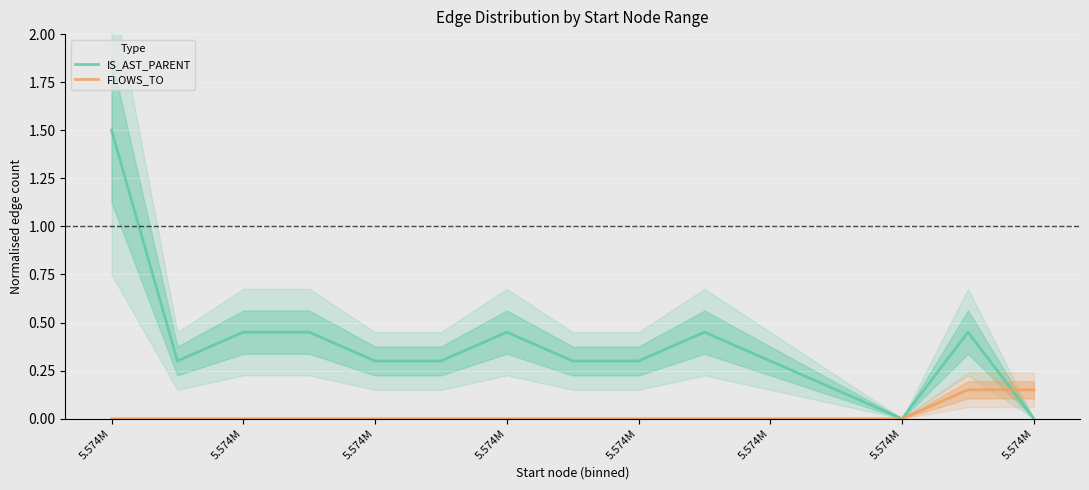

Reading left to right, transcribe all the data shown in this chart.

IS_AST_PARENT: 1.5	0.3	0.4	0.4	0.3	0.3	0.4	0.3	0.3	0.4	0.3	0.2	0.0	0.4	0.0
FLOWS_TO: 0.0	0.0	0.0	0.0	0.0	0.0	0.0	0.0	0.0	0.0	0.0	0.0	0.0	0.2	0.2